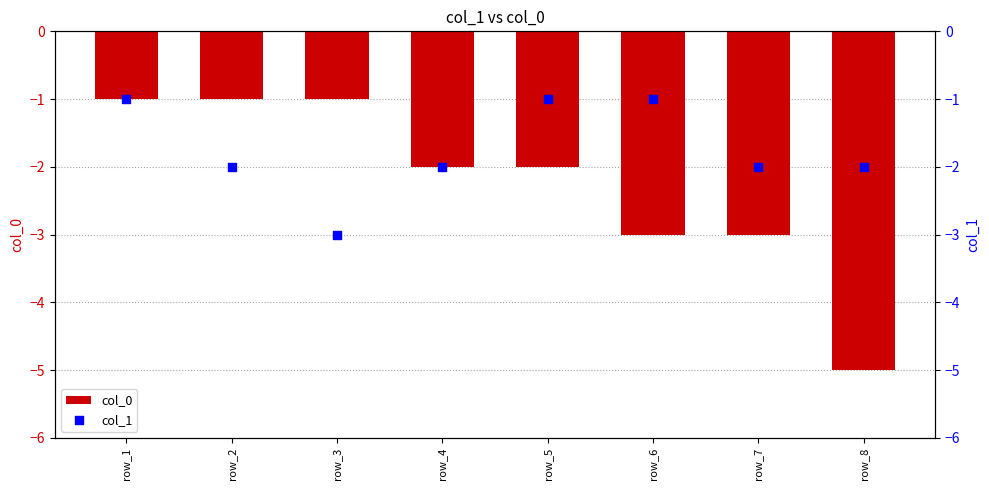

At which category is the sum across all series the highest?

row_1